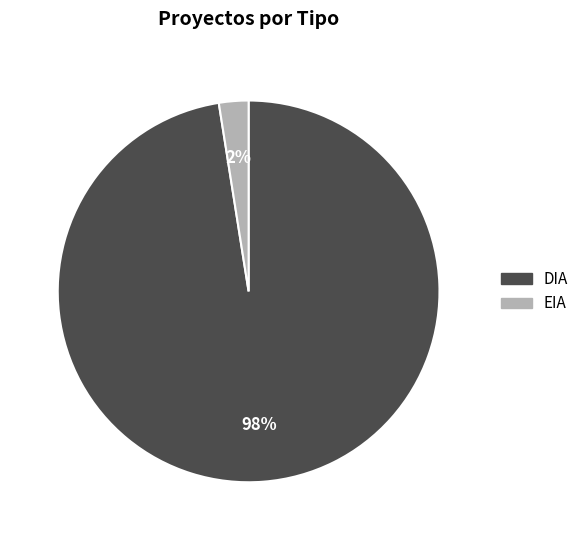

Which slice represents more than half of the pie?

DIA